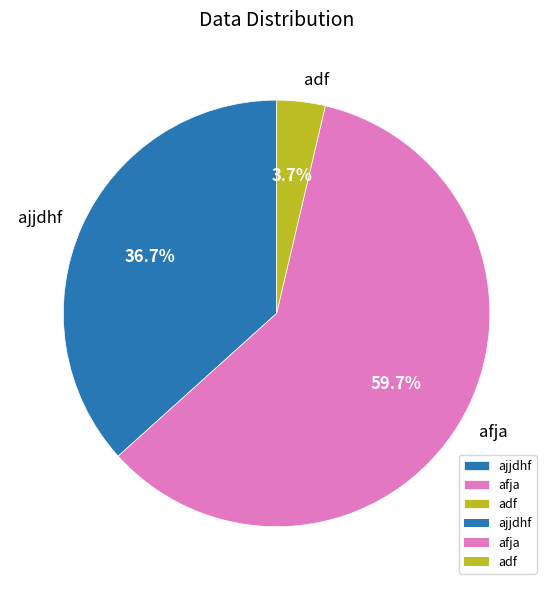

Between adf and afja, which is larger?

afja